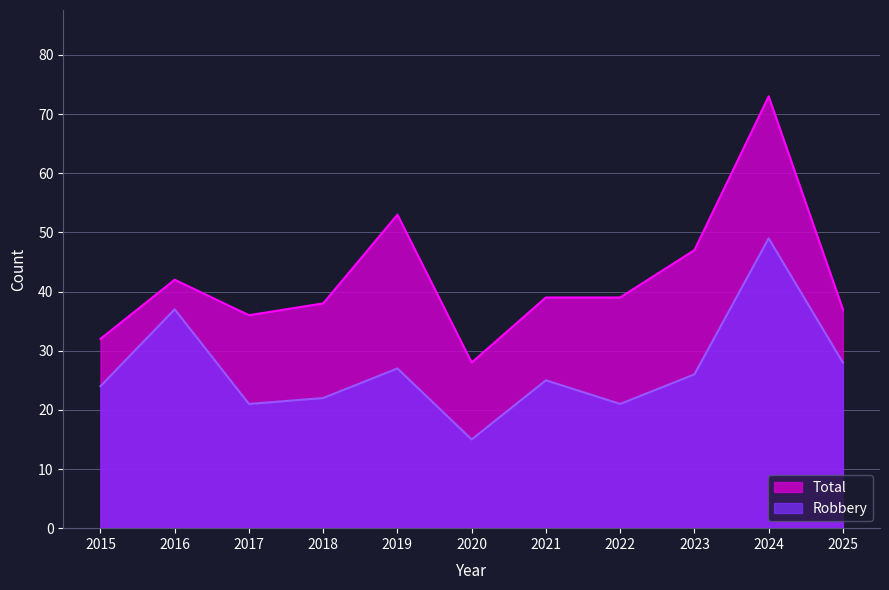

Which label corresponds to the largest value in the chart?

2024